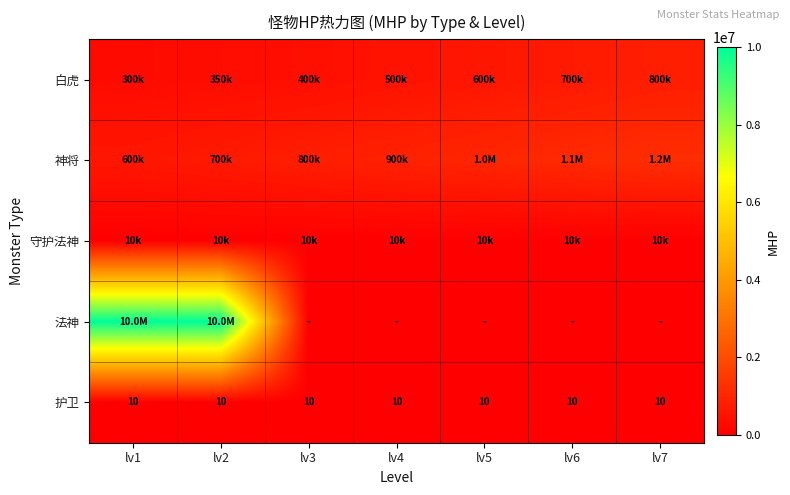

What is the lowest value of the 护卫 series?

10